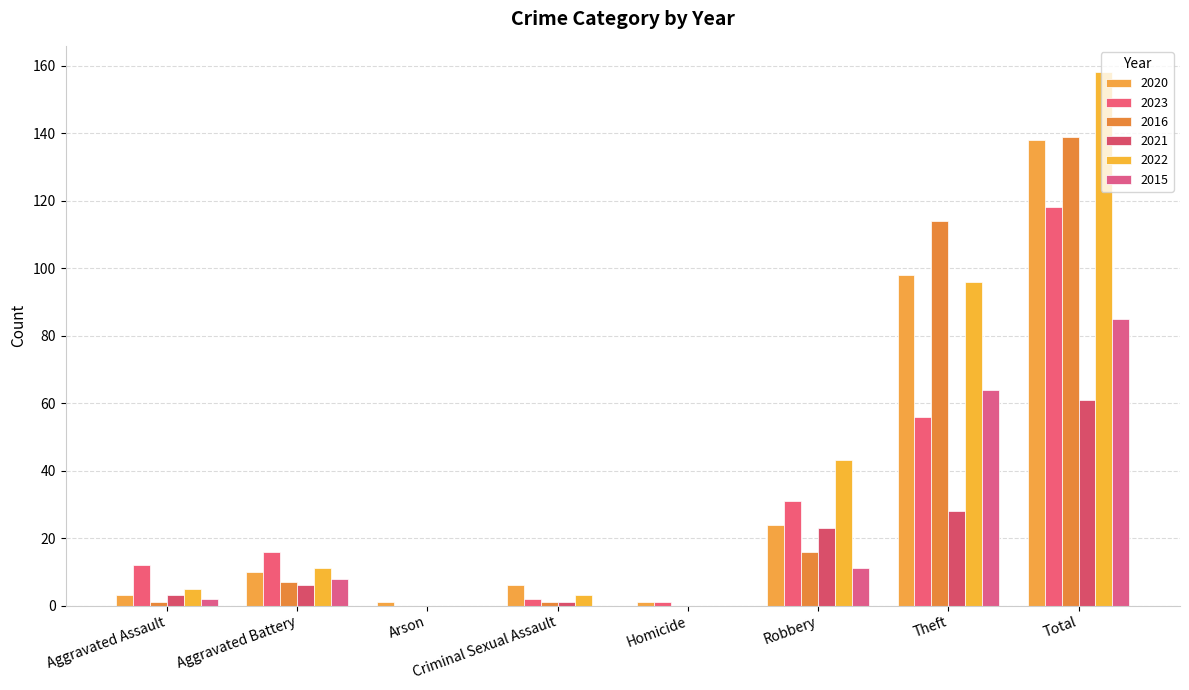

Is it true that 2015 equals -30 at Criminal Sexual Assault?

False